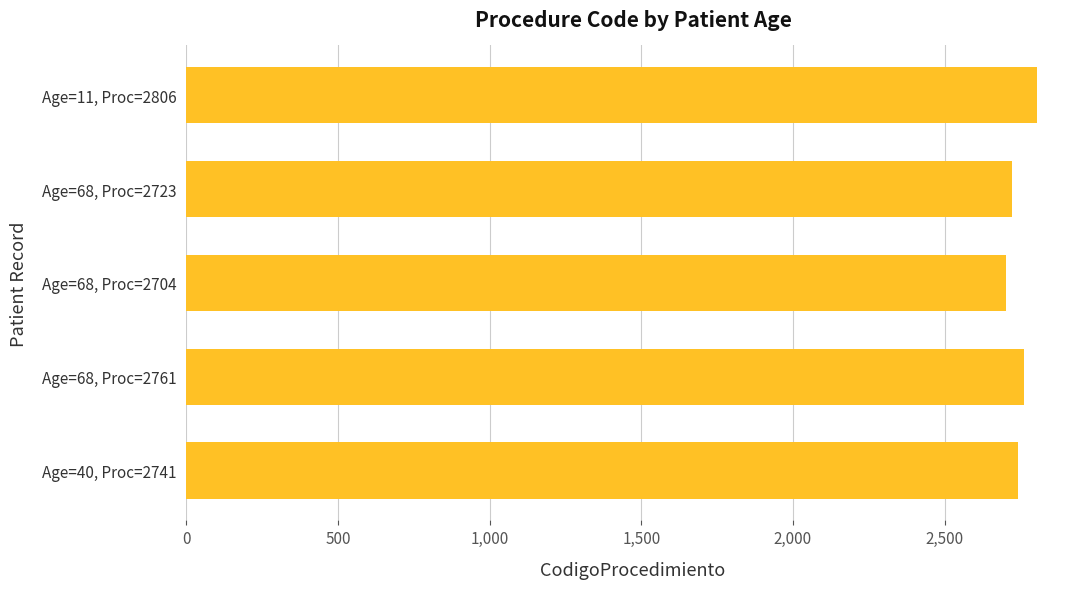

True or false: the data shows 4511 at Age=68, Proc=2723.

False